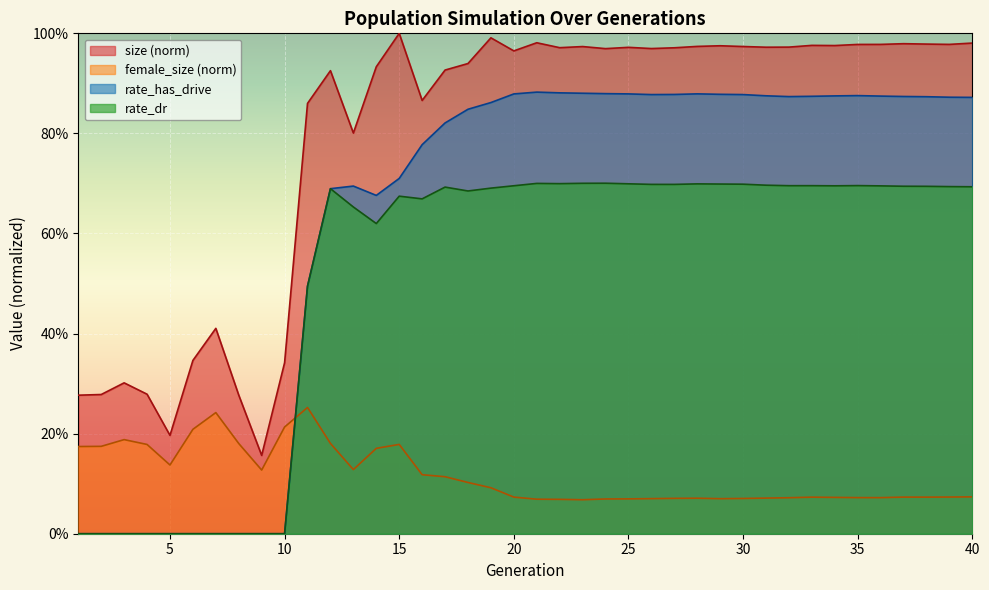

At how many categories does at least one series exceed 0?

40